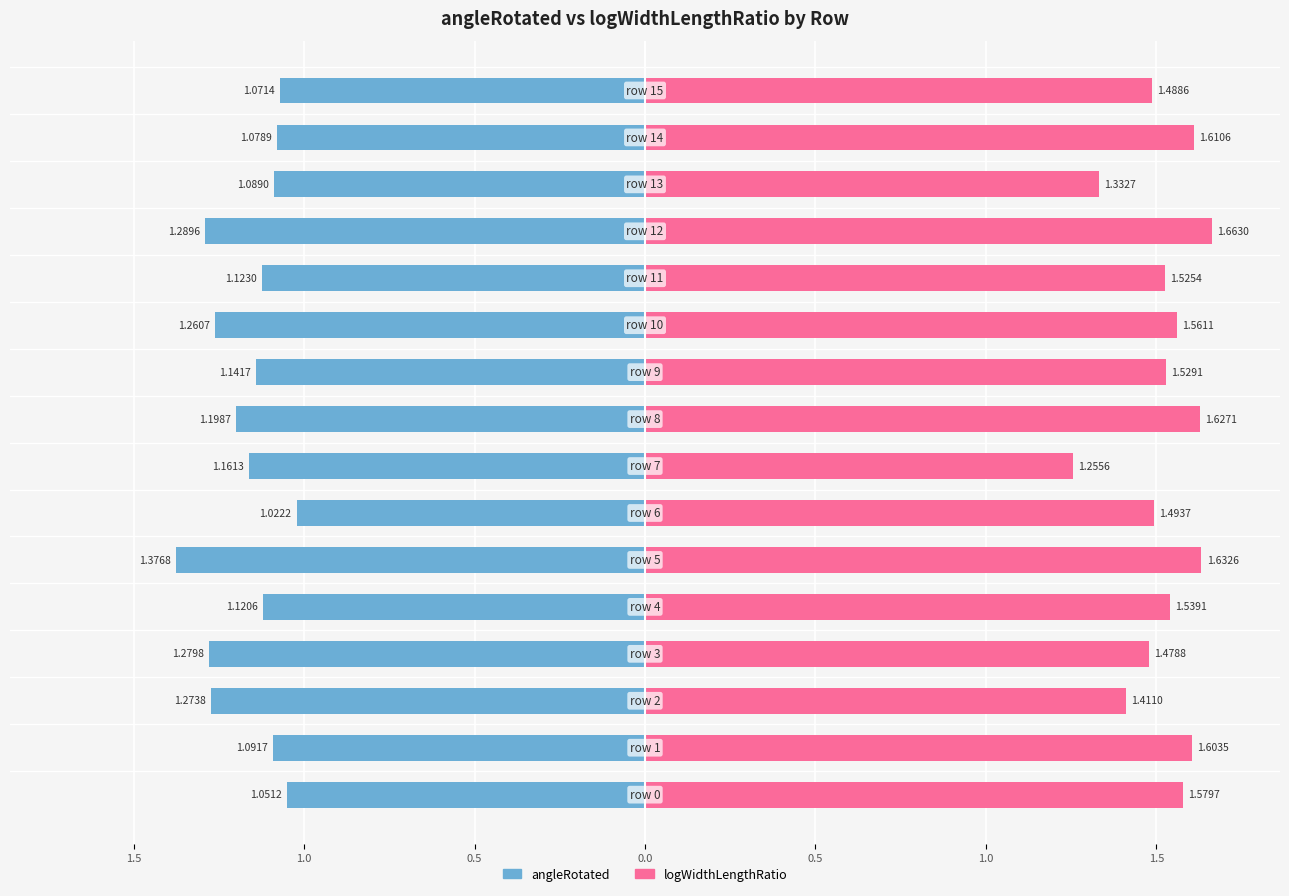

Is the value of angleRotated at 2.0 greater than the value of logWidthLengthRatio at 2.0?

No